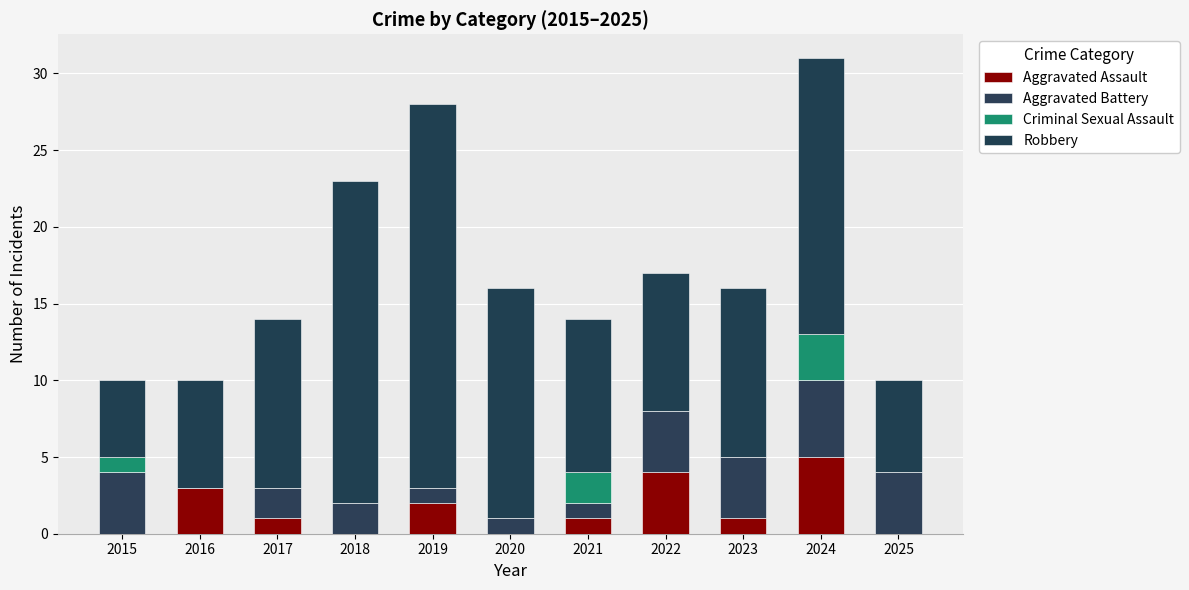

Is it true that Aggravated Assault equals -3 at 2018?

False